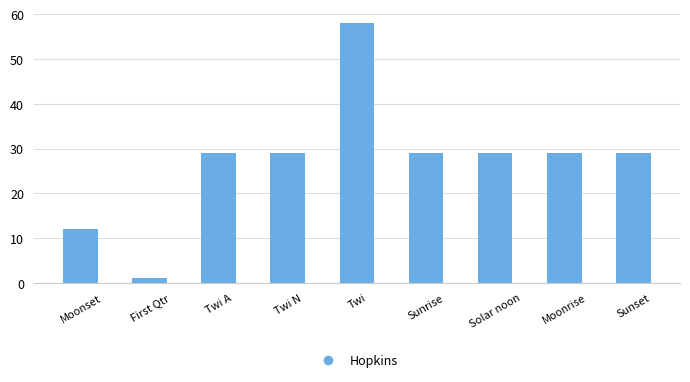

Read the value at Twi A, to the nearest 5.

30